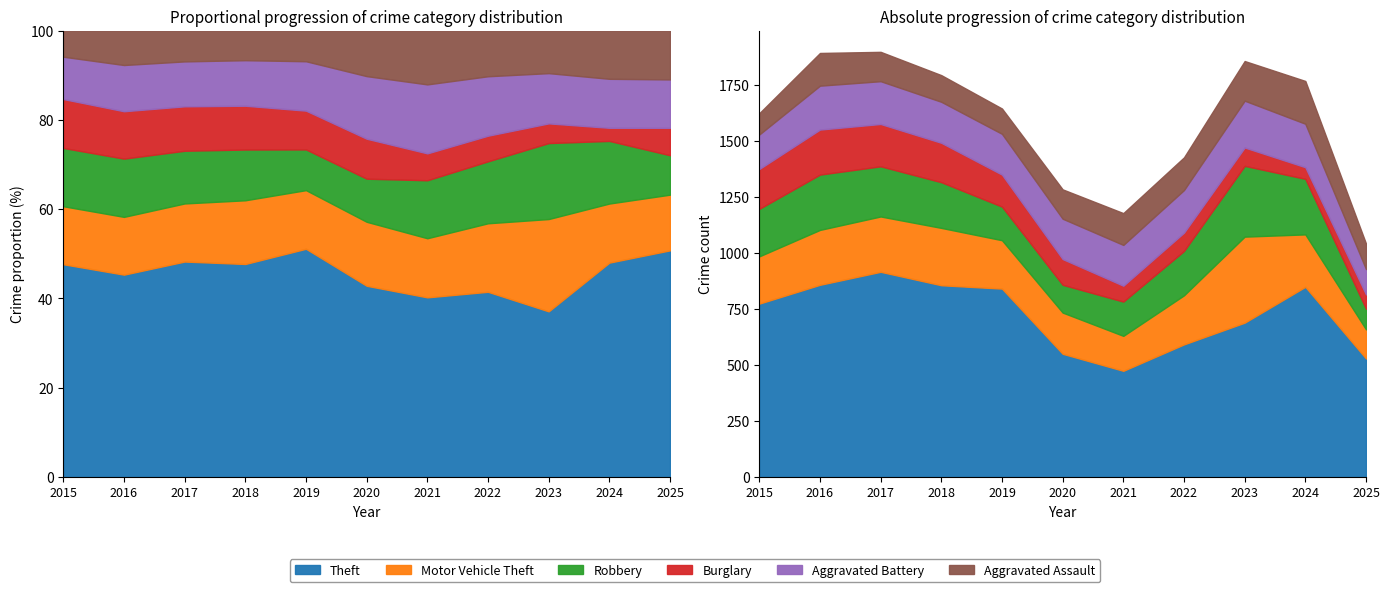

What is the value of the Theft point at the 5th from the left?

841